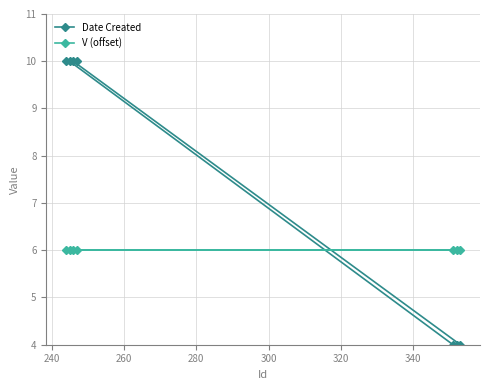

Reading right to left, extract all data points from this chart.

Date Created: 4	4	4	10	10	10	10
V (offset): 6	6	6	6	6	6	6